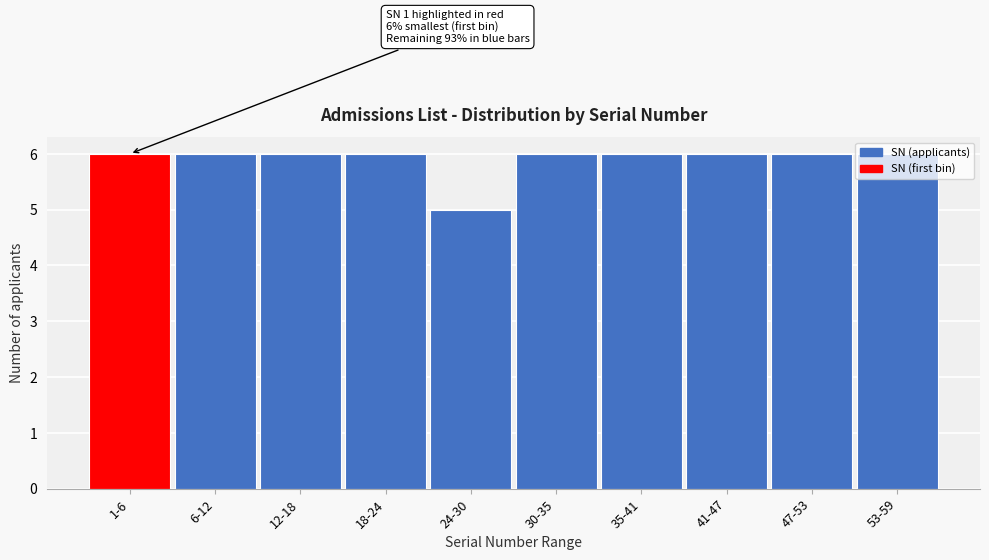

What is the approximate value at 1-6?

6